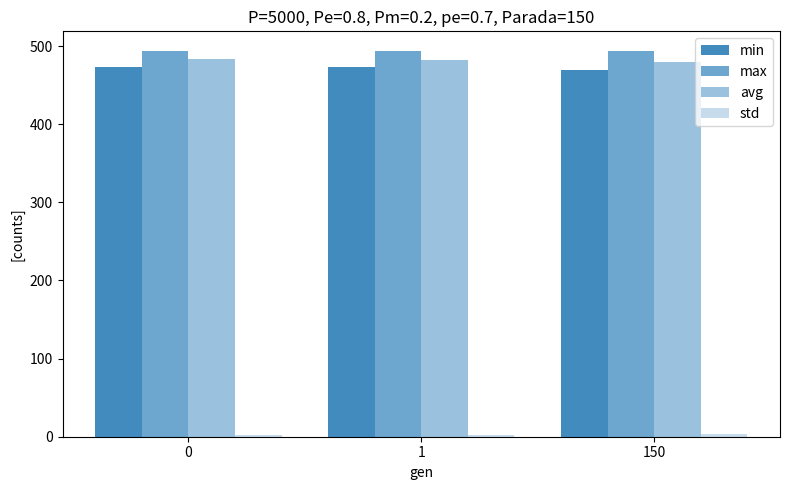

Which label corresponds to the smallest value in the chart?

1